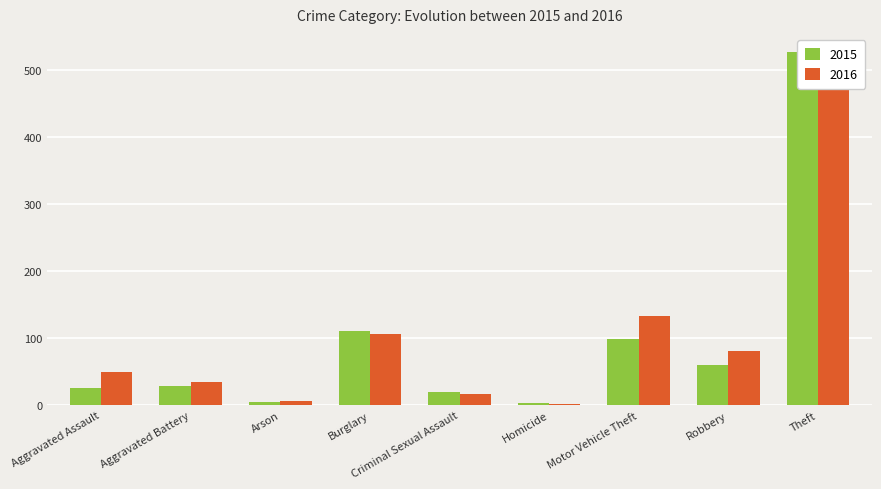

What is the sum of all 2015 values?

878